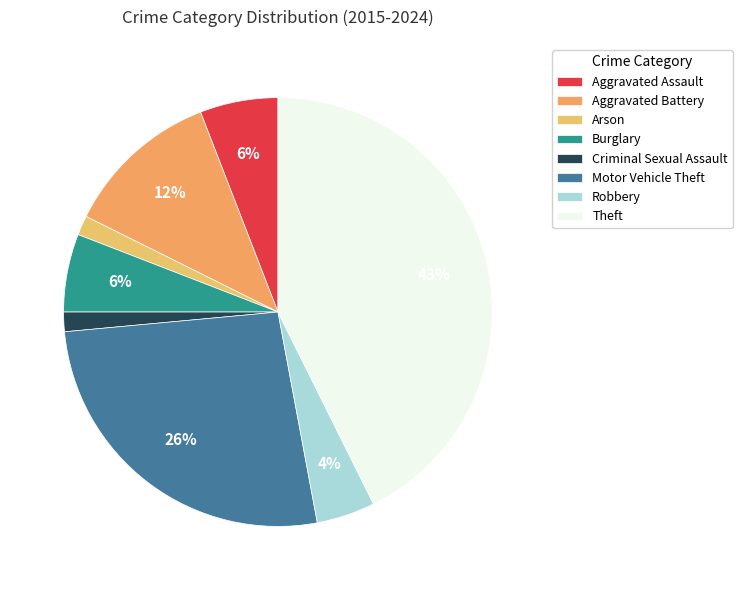

How many slices are in this pie chart?

8